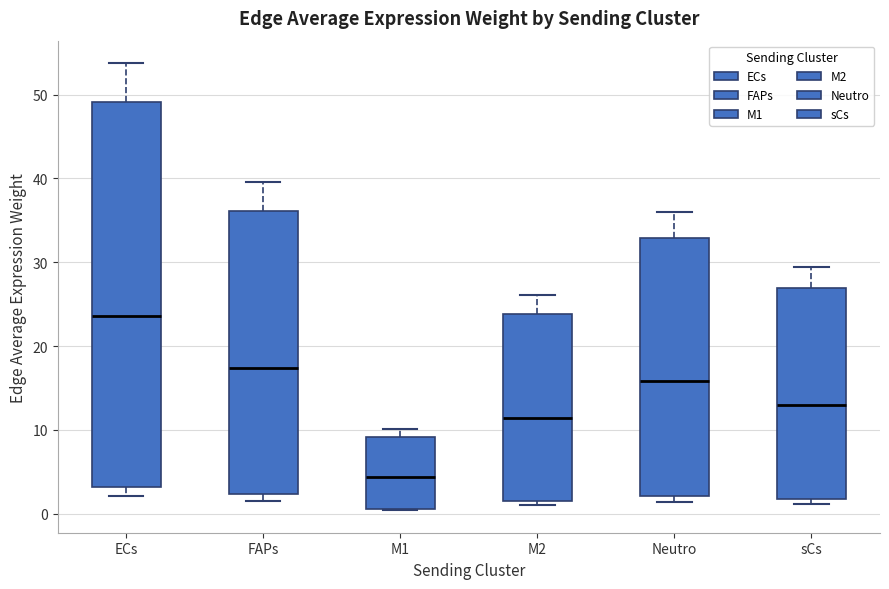

Reading left to right, transcribe this box plot: for each box, give where its median line is, the range the box spans, and where its two whiskers end, as read against the y-axis. The values are not printed on the chart, so give them approximately, as read against the axis.

ECs: median 24, box 3 to 49, whiskers 2 to 54
FAPs: median 17, box 2 to 36, whiskers 2 (just below the box's lower edge) to 40
M1: median 4, box 1 to 9, whiskers 0 to 10
M2: median 11, box 2 to 24, whiskers 1 to 26
Neutro: median 16, box 2 to 33, whiskers 1 to 36
sCs: median 13, box 2 to 27, whiskers 1 to 29